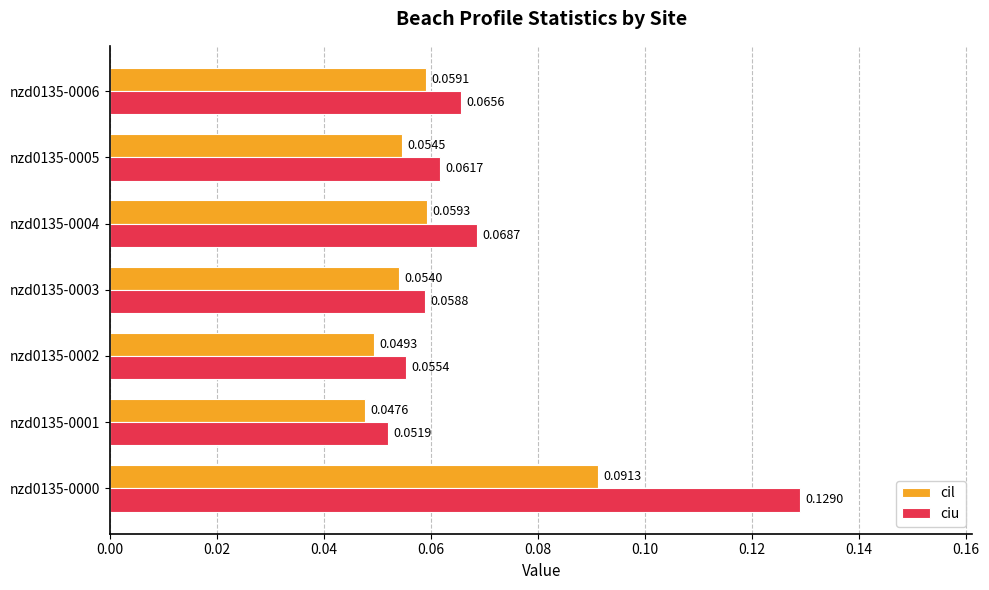

List the series in order of their peak value, lowest first.

cil, ciu